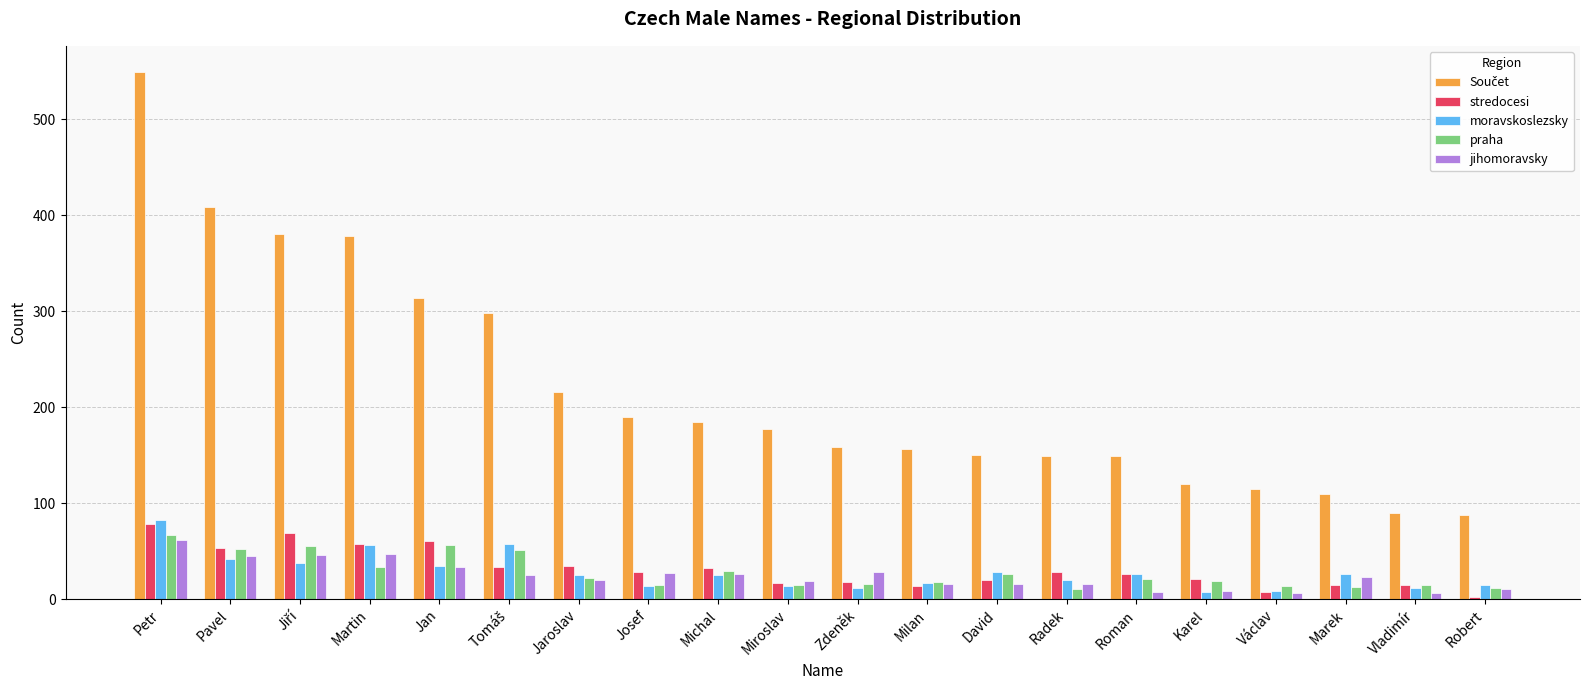

What is the greatest value displayed?

549